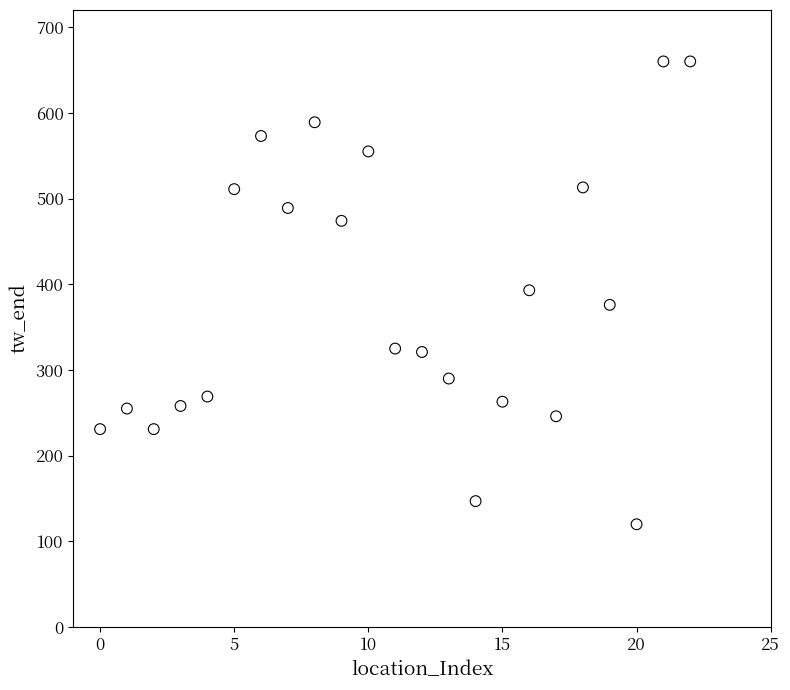

What is the range of Y values (max minus min)?

540